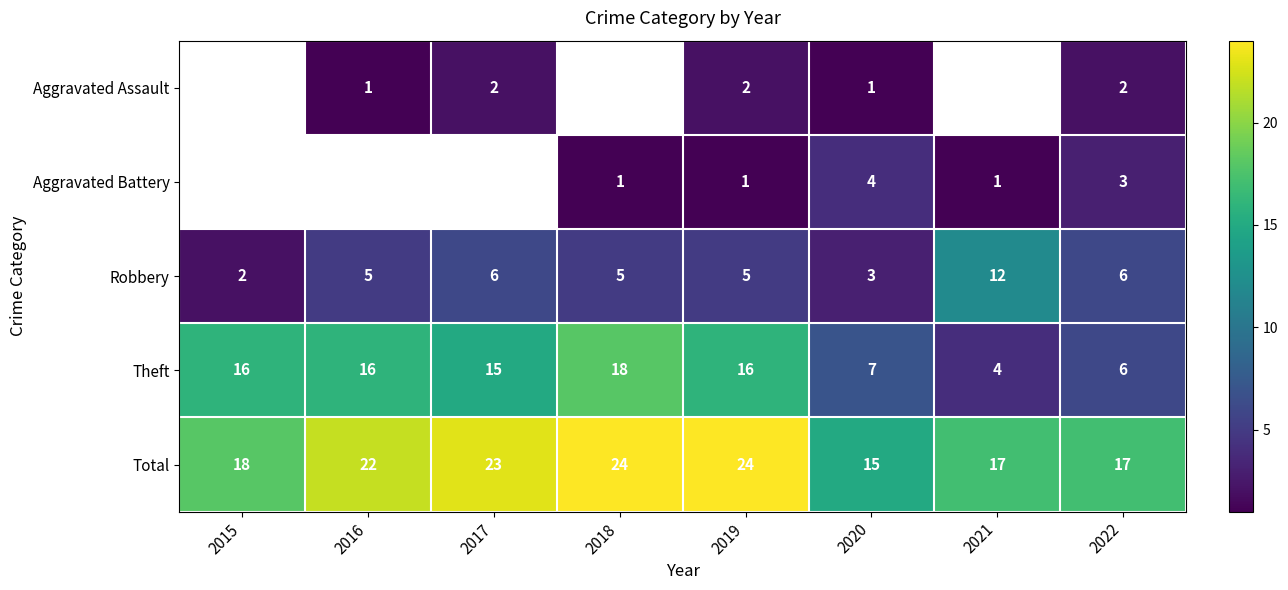

Count the number of categories in the chart.

8